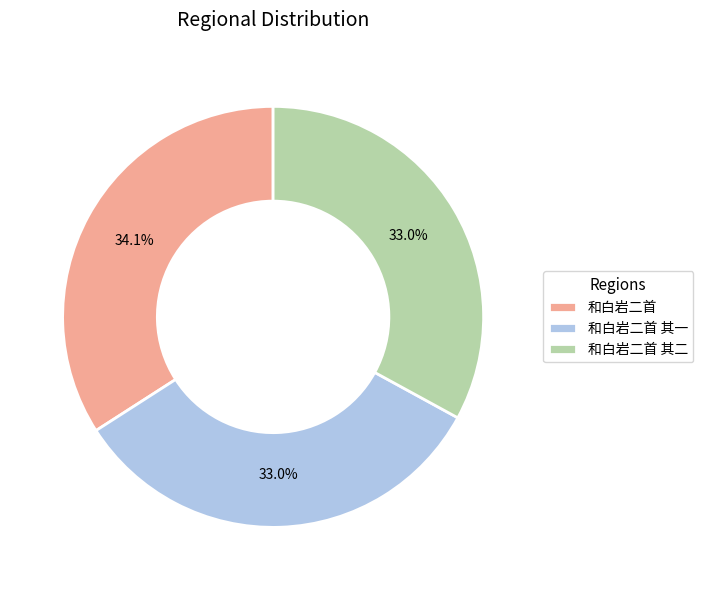

Is there a majority slice in this chart?

No